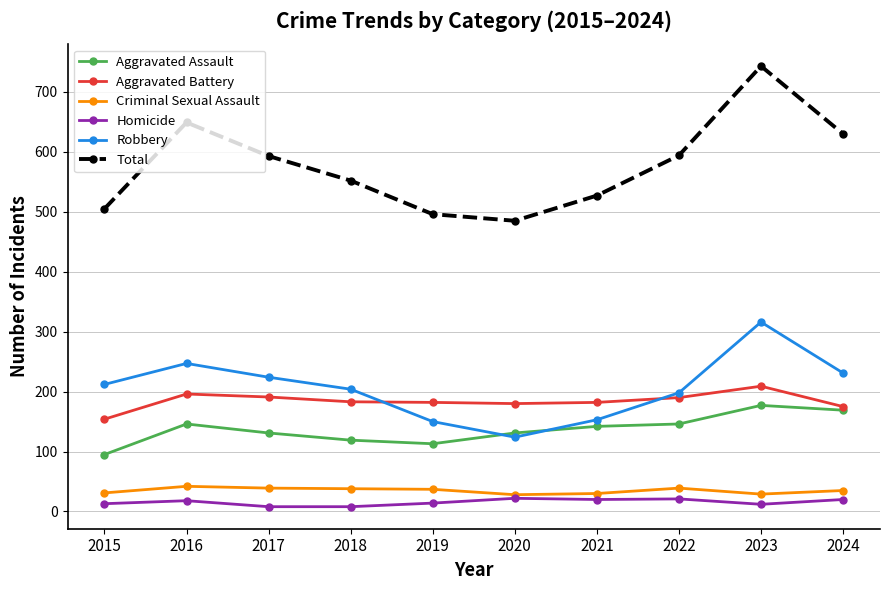

In Total, how many points are higher than both neighbors (excluding endpoints)?

2